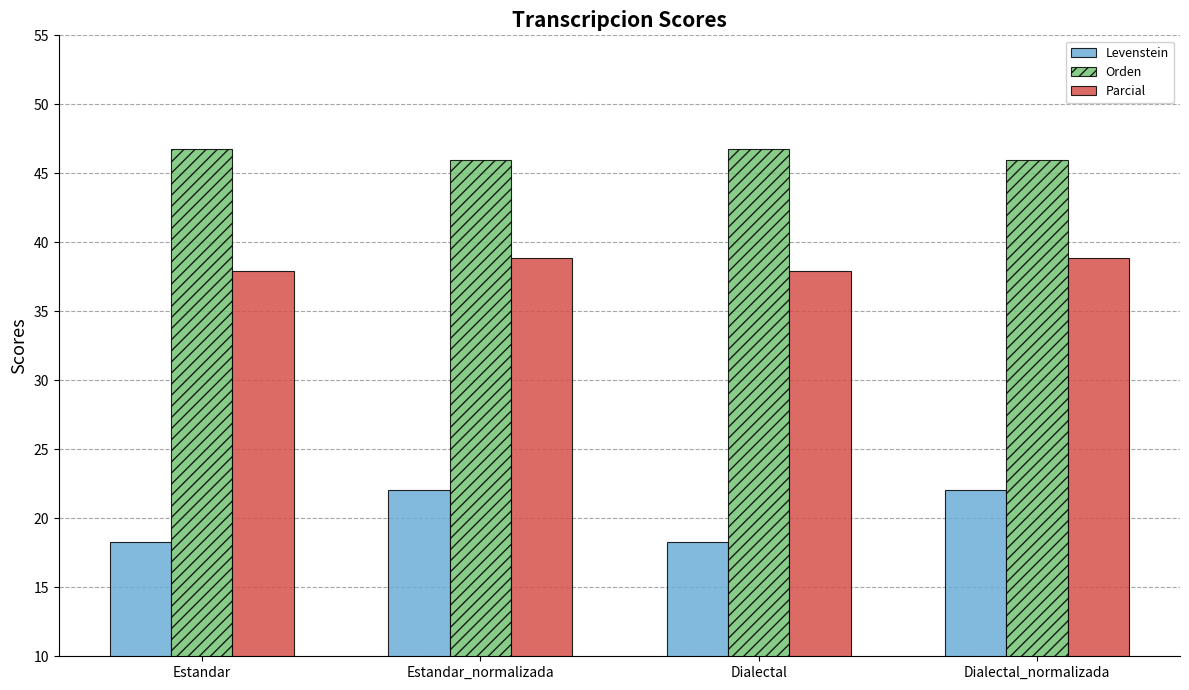

How many data points in Levenstein are less than 22?

2